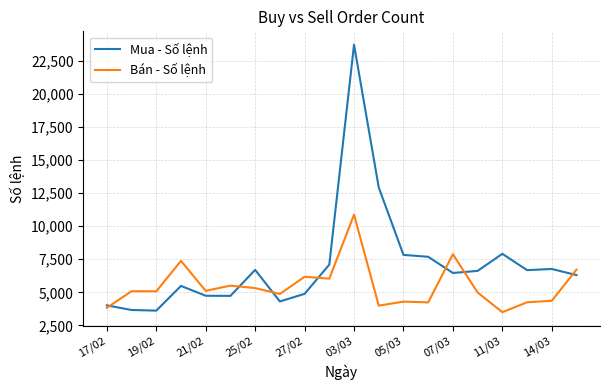

Which series has the largest range (max minus min)?

Mua - Số lệnh